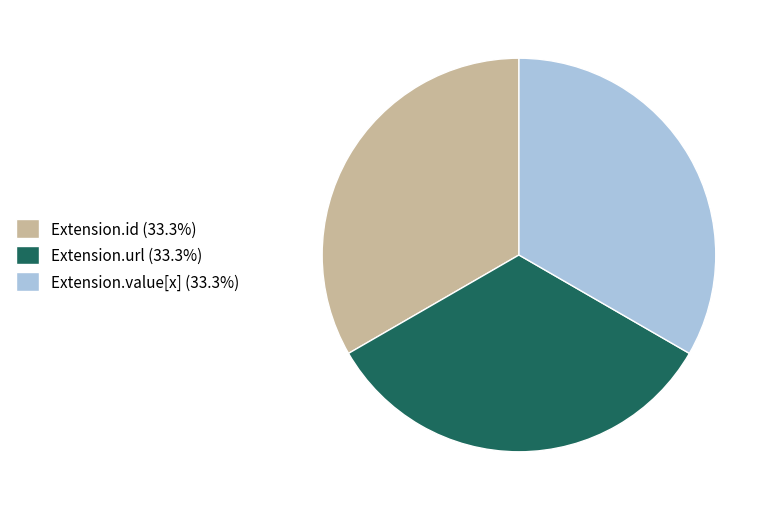

Approximately how many times larger is the value at Extension.id (33.3%) compared to Extension.url (33.3%)?

1.0